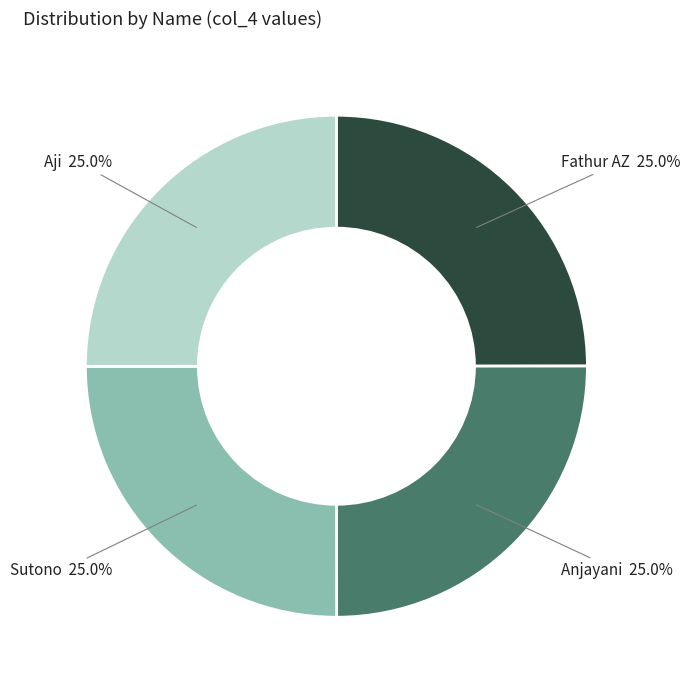

To the nearest percent, what is the combined percentage of Aji and Fathur AZ?

50%